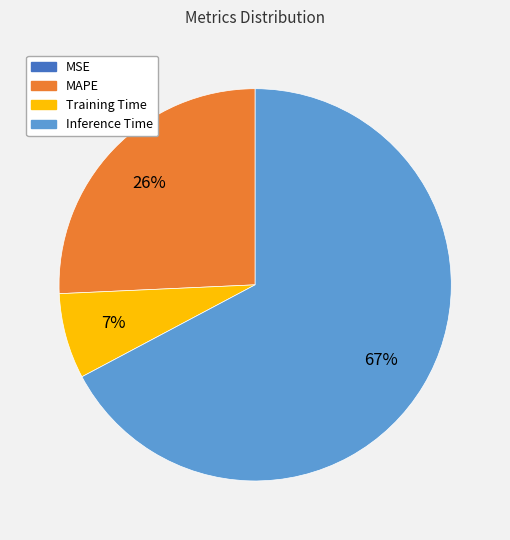

To the nearest percent, what is the difference between the largest and smallest slice percentages?

67%